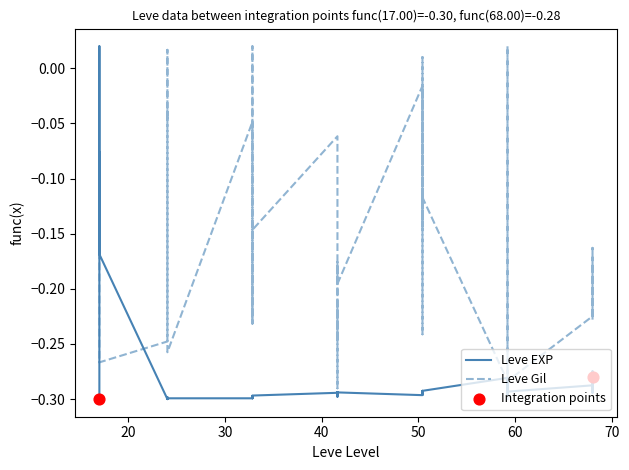

Which series reaches the maximum Y coordinate?

Leve EXP